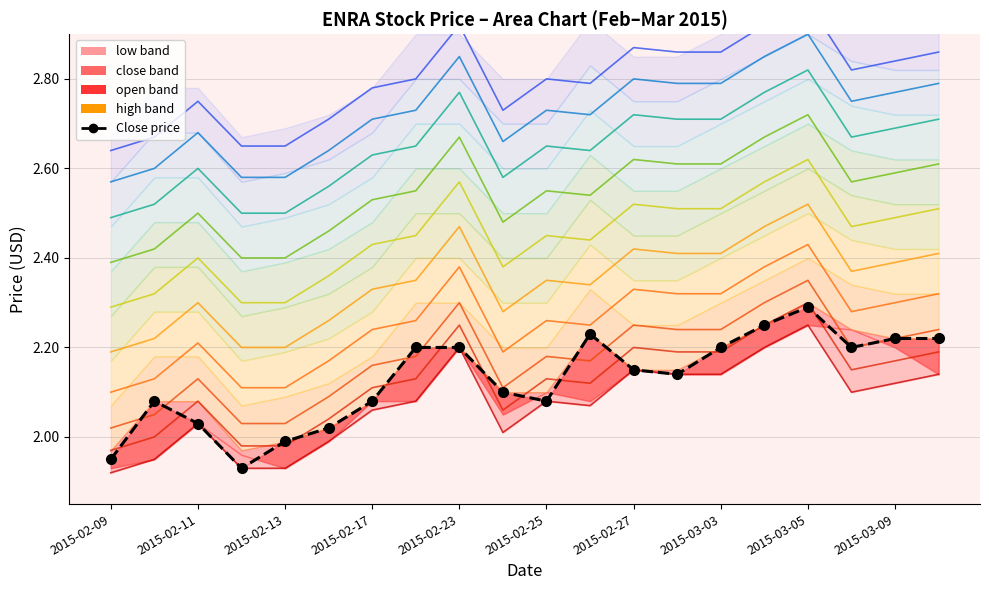

What is the difference between the maximum and minimum values?

0.4